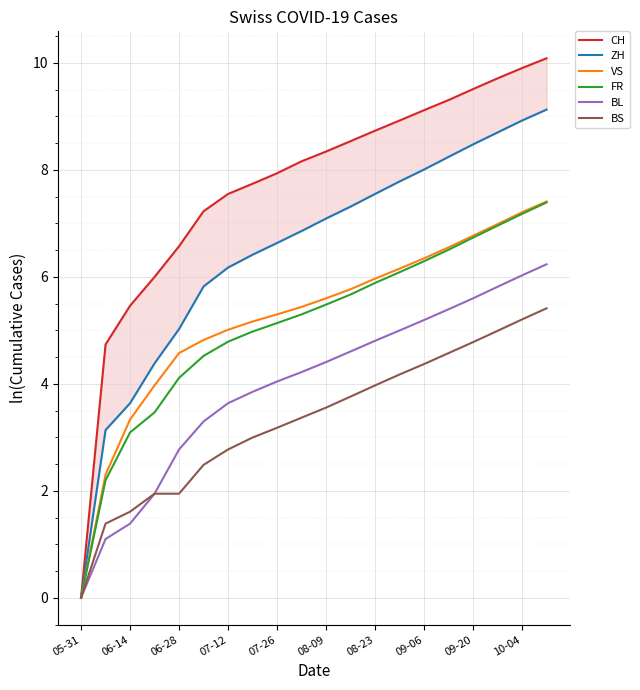

Is it true that VS equals 9.5 at 10-04?

False